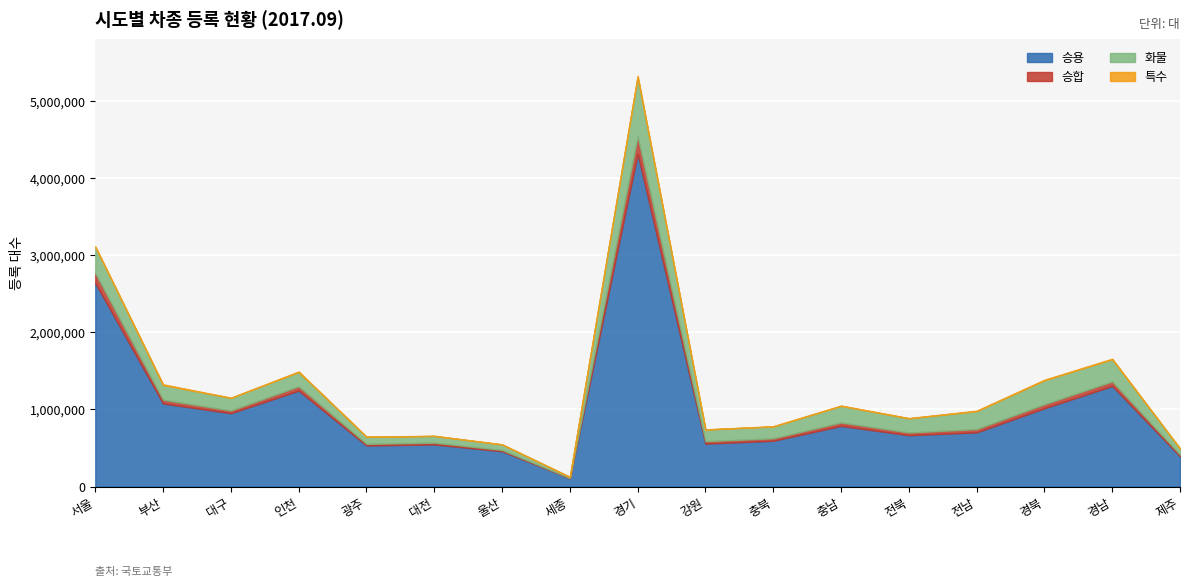

The 특수 series shows 263 at 세종. True or false?

True